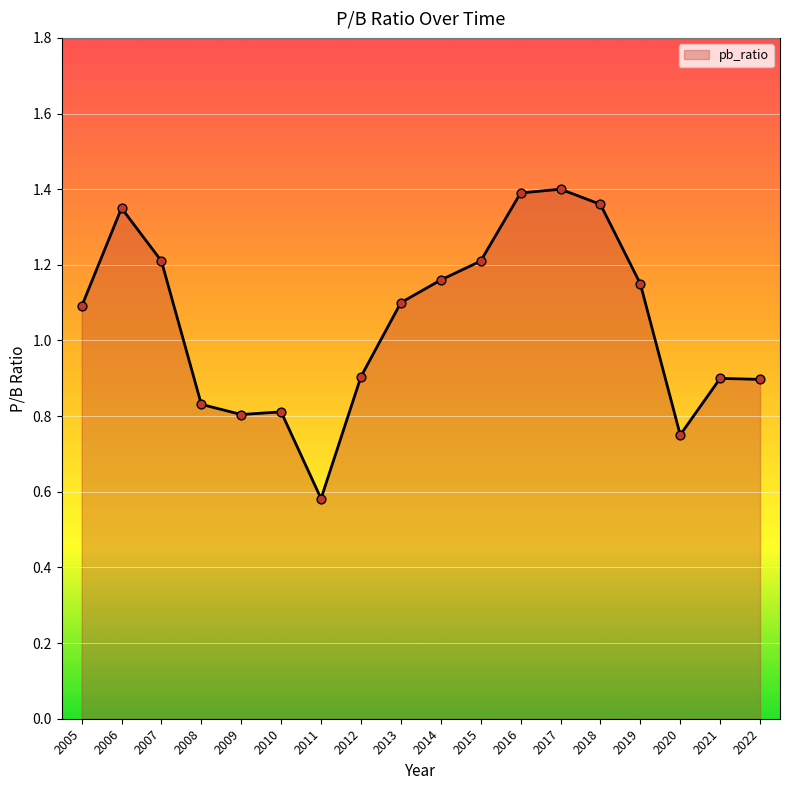

Which has a higher value, 2020 or 2006?

2006